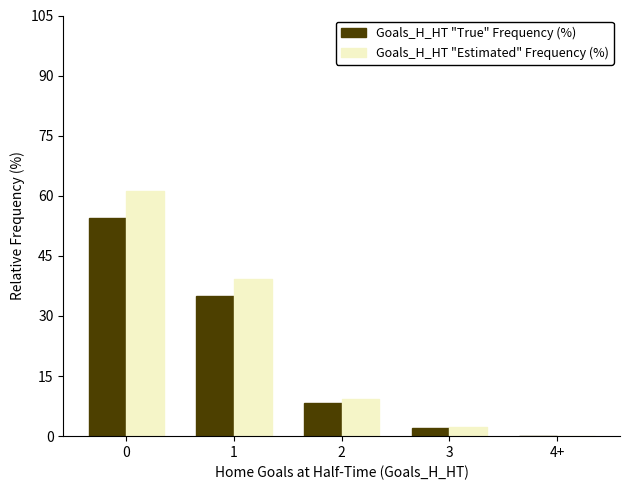

How many positive values does the Goals_H_HT "Estimated" Frequency (%) series have?

4